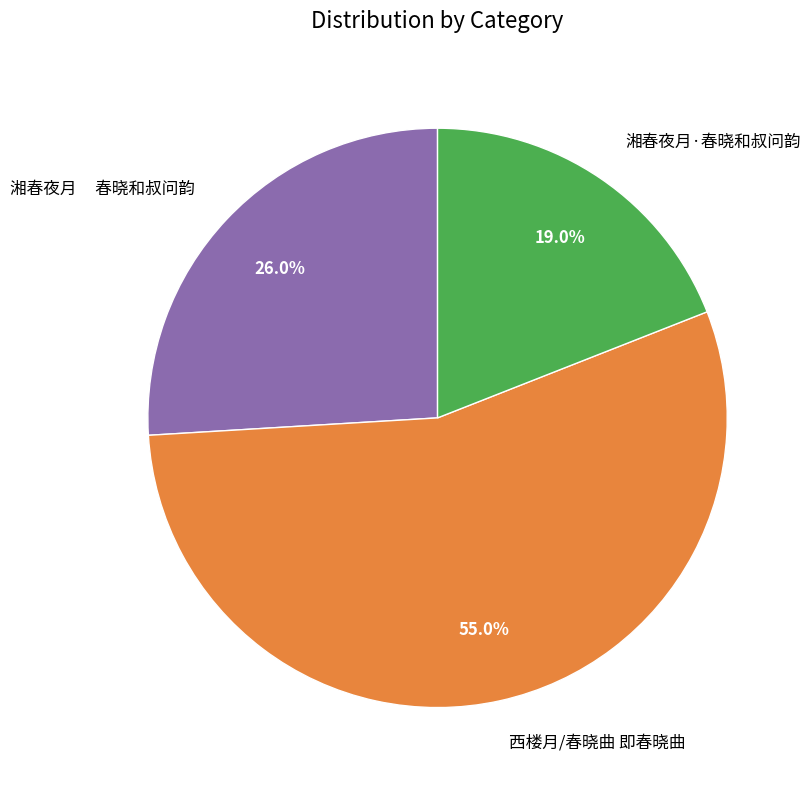

Is it true that 湘春夜月·春晓和叔问韵 is 19% of the pie?

True